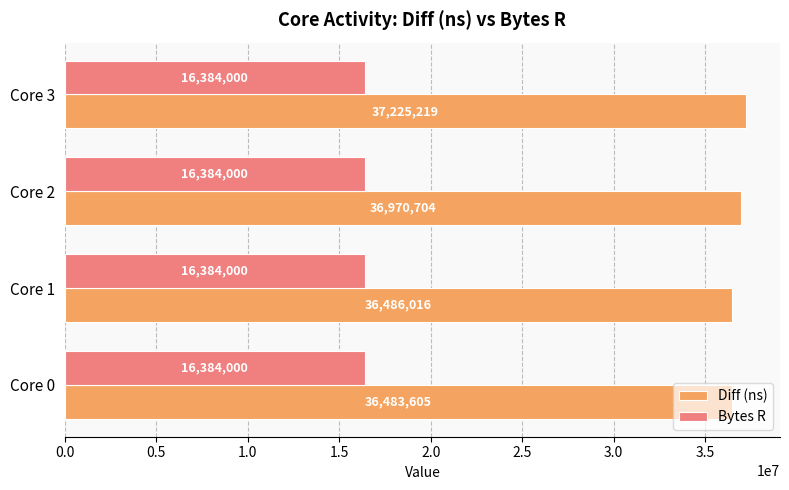

What is the highest value of the Bytes R series?

16384000